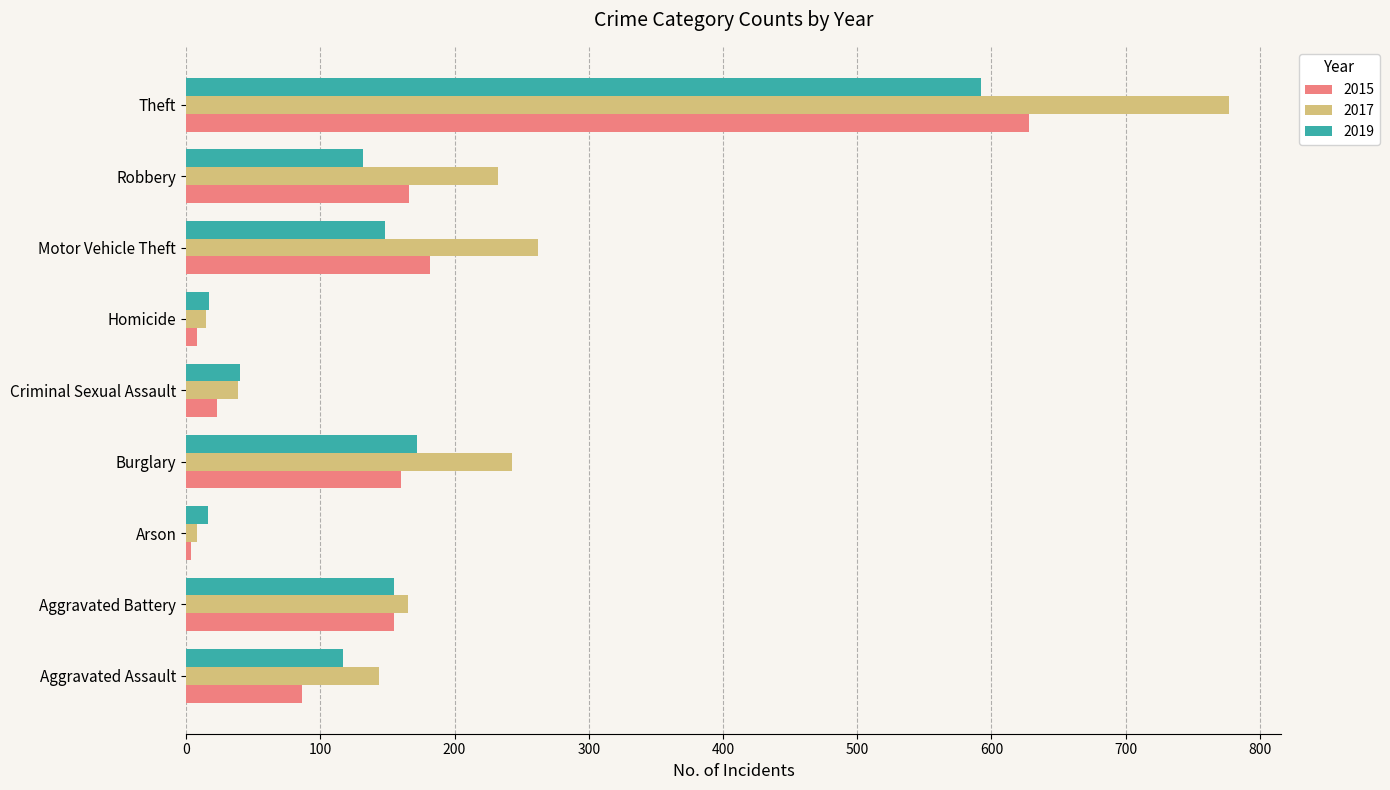

The 2017 series shows 262 at Motor Vehicle Theft. True or false?

True